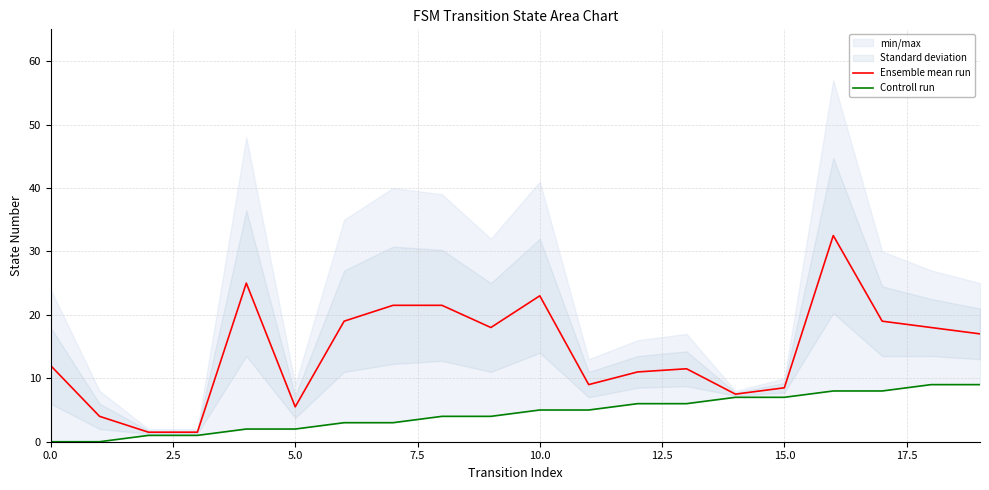

At which label does Ensemble mean run reach its peak?

16